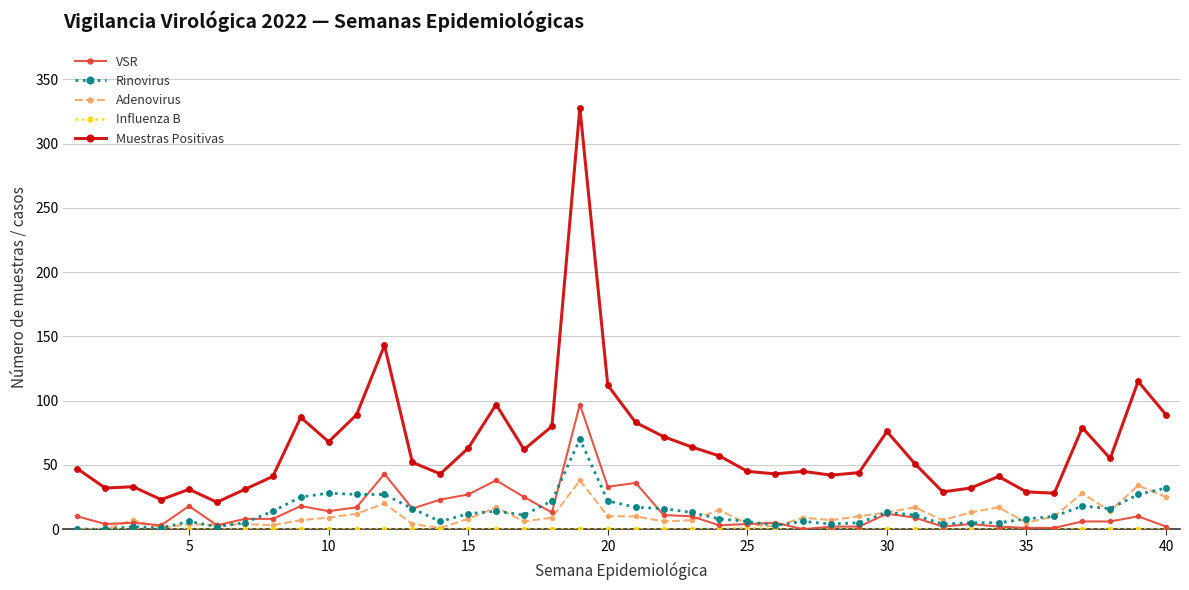

Which series has the widest spread of values?

Muestras Positivas